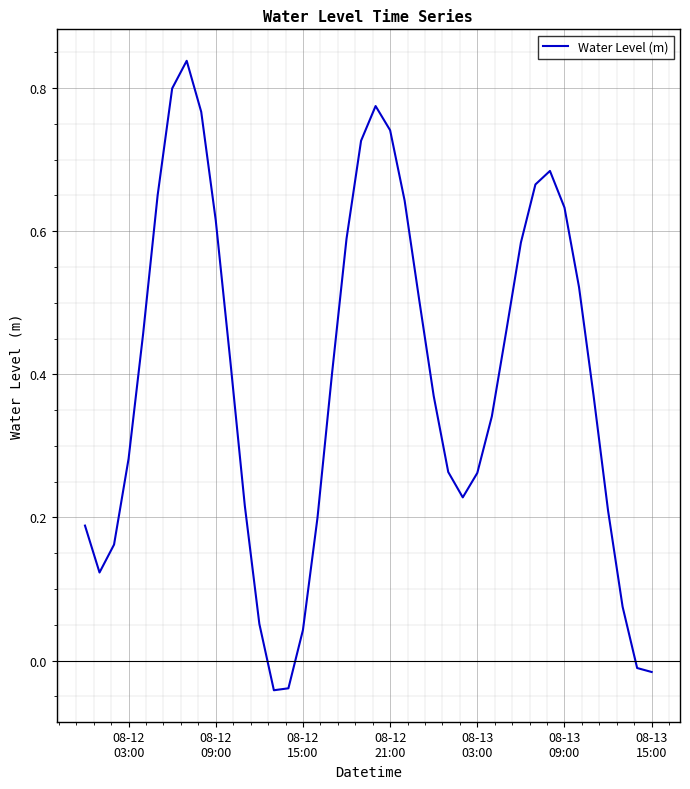

True or false: there are more than 0 points higher than both neighbors.

True